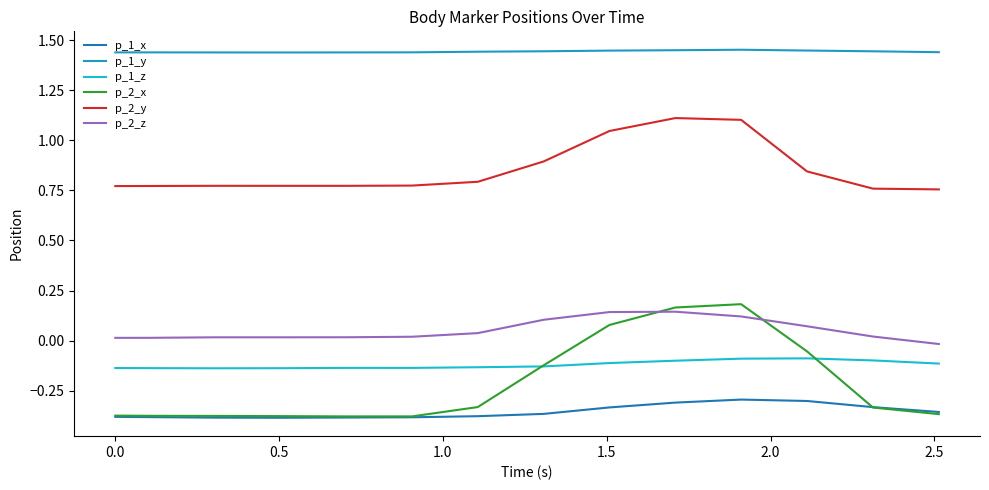

What is the highest value of the p_1_z series?

-0.1